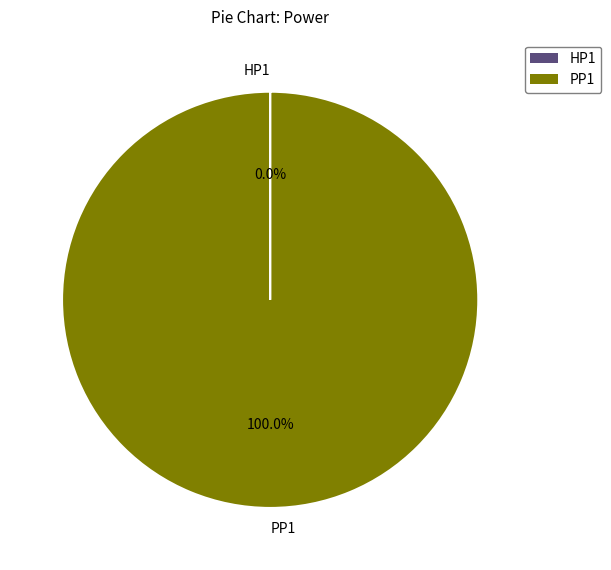

Which category has the biggest portion of the pie?

PP1